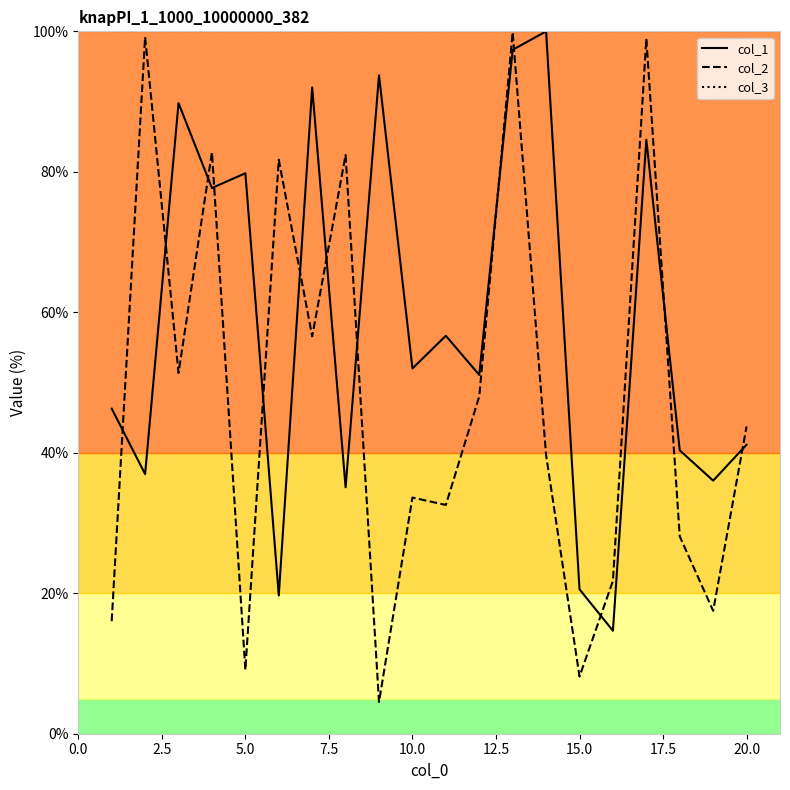

What is the maximum value for col_3?

100.0